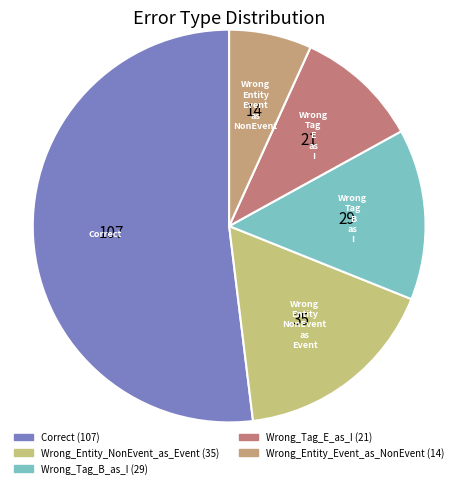

Is there a majority slice in this chart?

Yes